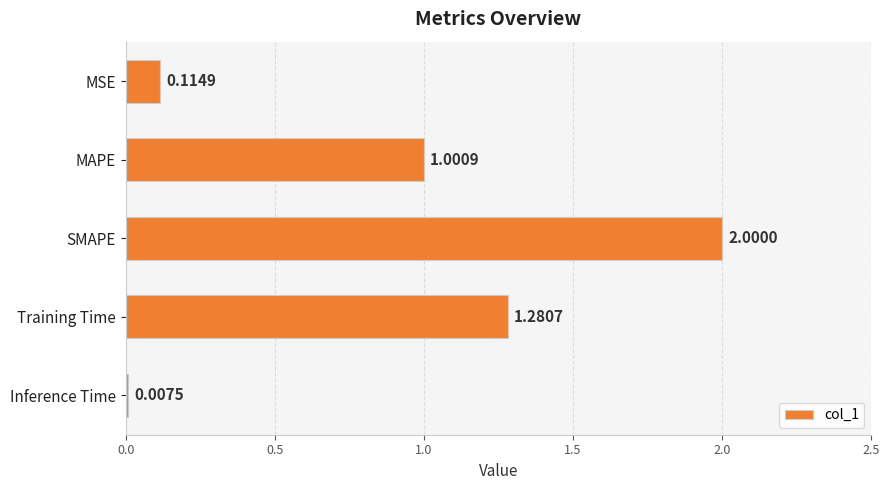

Between SMAPE and MSE, which is larger?

SMAPE